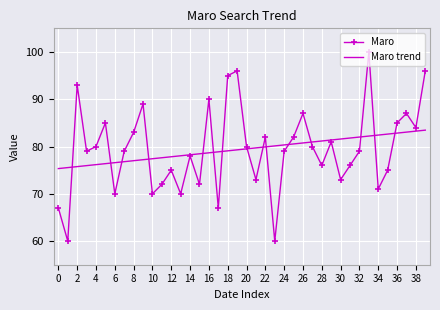

List the series in order of their peak value, lowest first.

Maro trend, Maro